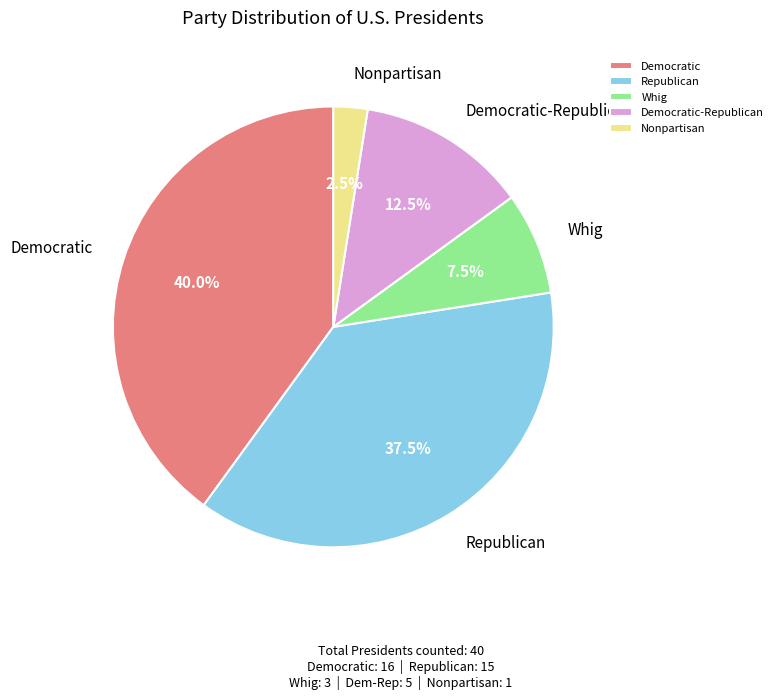

Which has a higher value, Democratic or Democratic-Republican?

Democratic